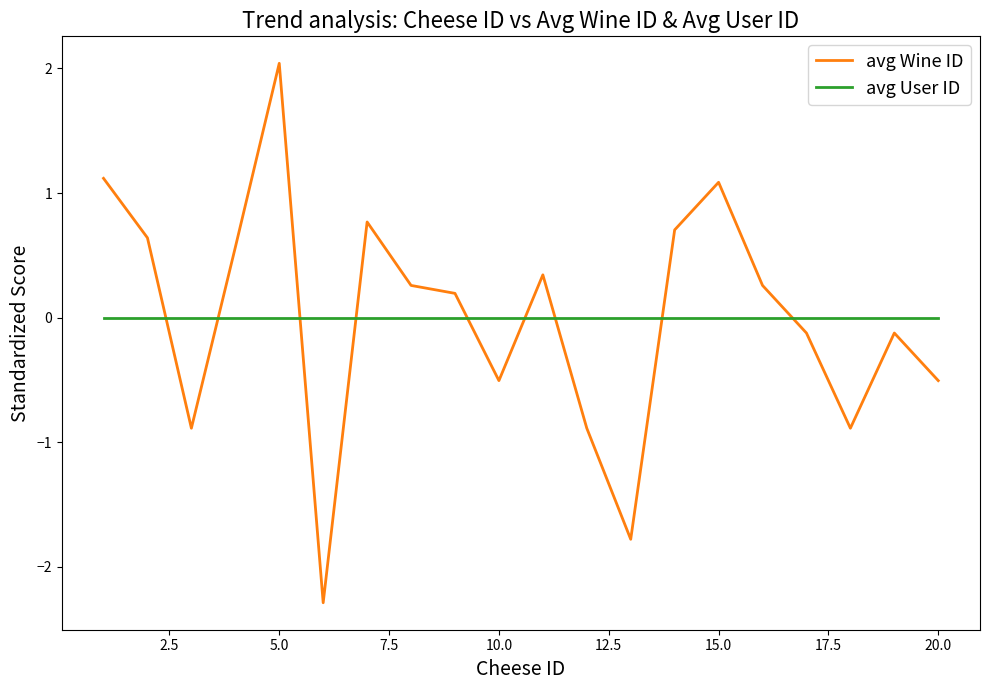

Which series has the widest spread of values?

avg Wine ID